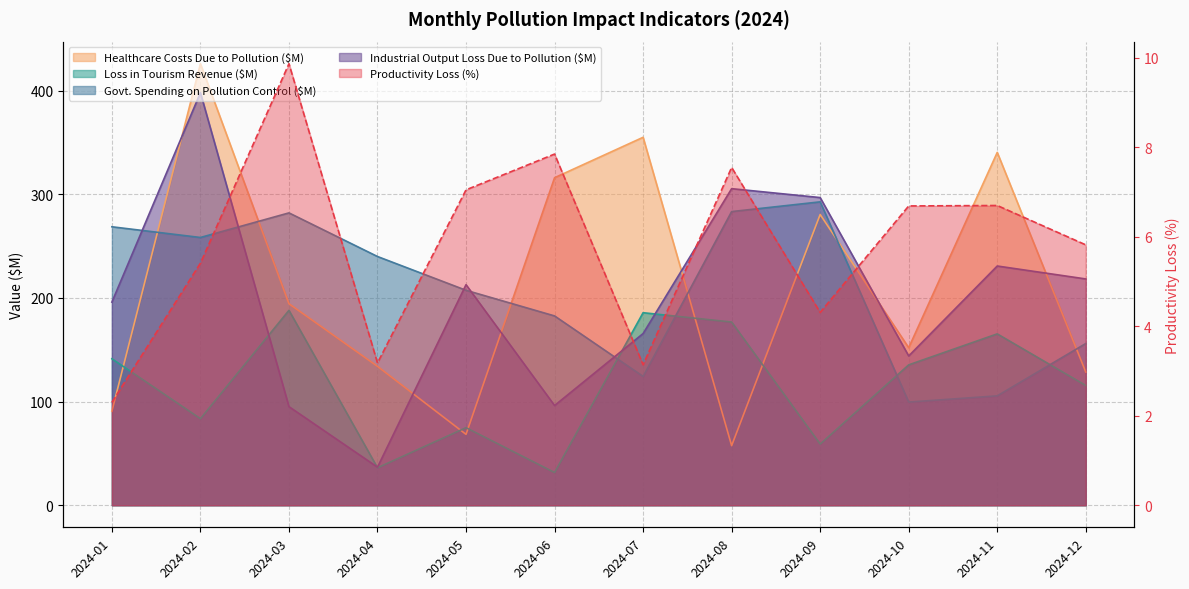

Which has a higher value, 2024-07 or 2024-09?

2024-09